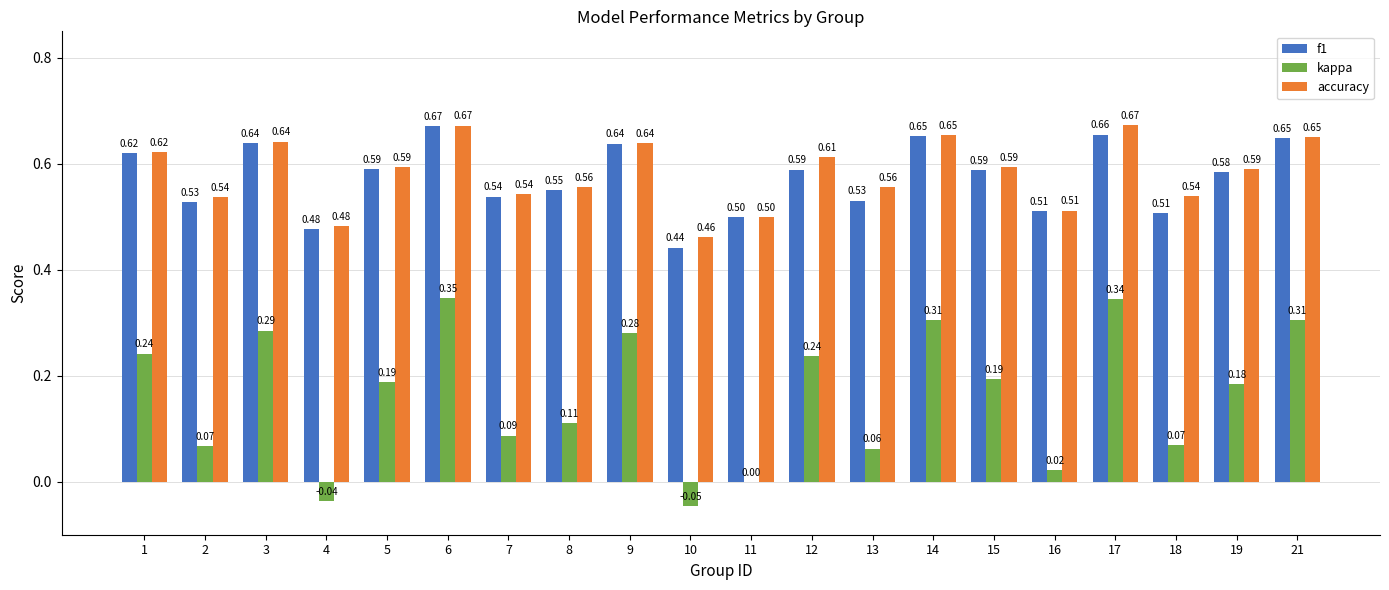

At which category does the chart reach its peak across all series?

17